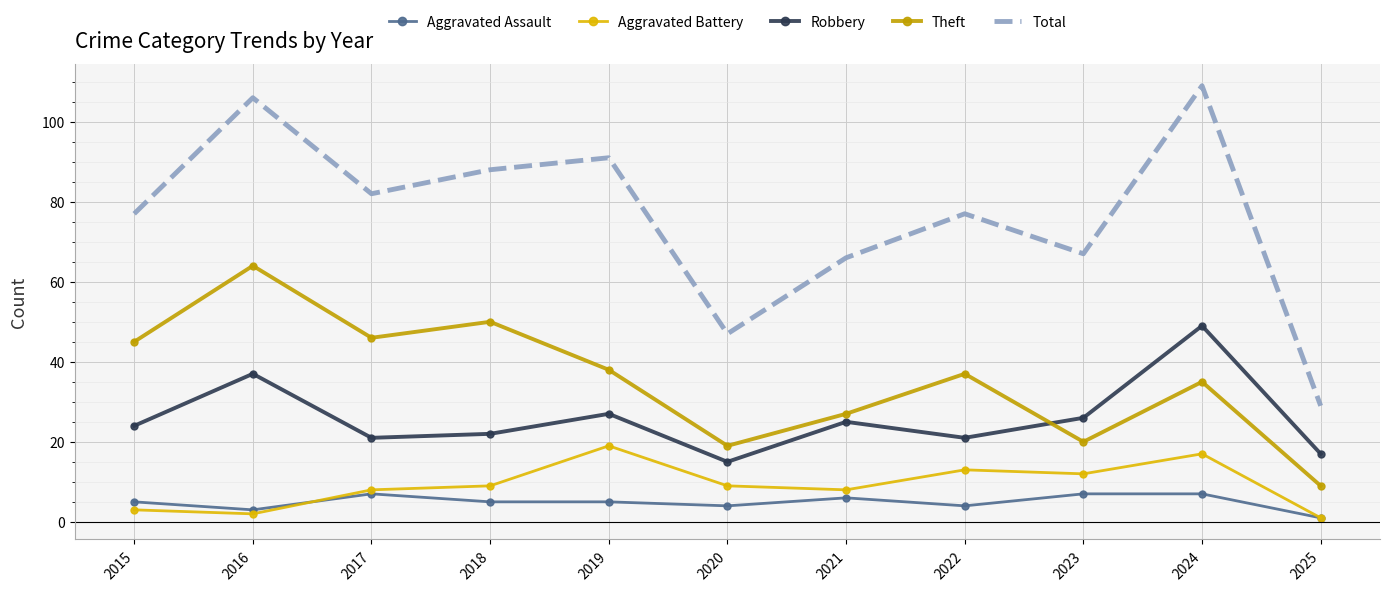

Which series changed the most between 2016 and 2022?

Total